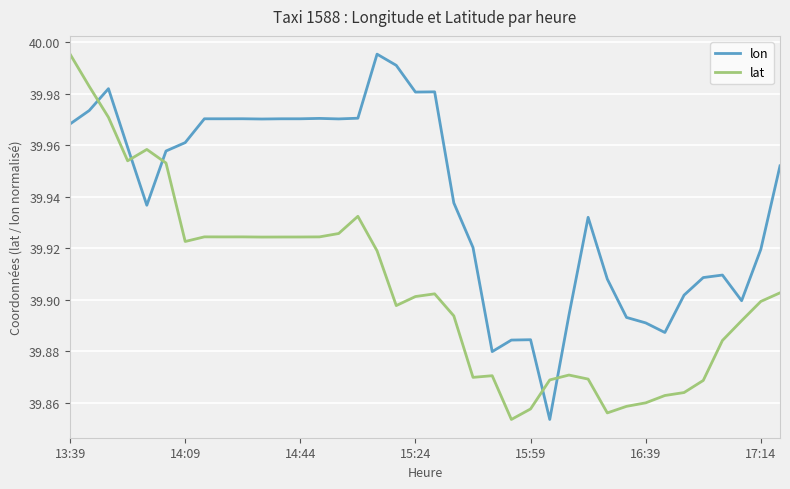

List the series in order of their overall mean, highest first.

lon, lat